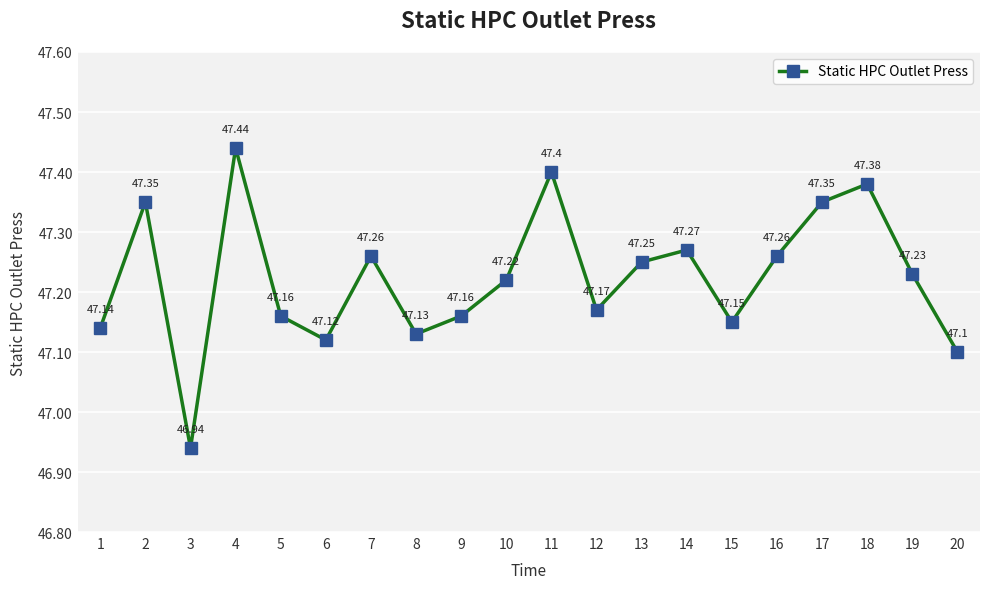

Approximately how many times larger is the value at 19 compared to 20?

1.0